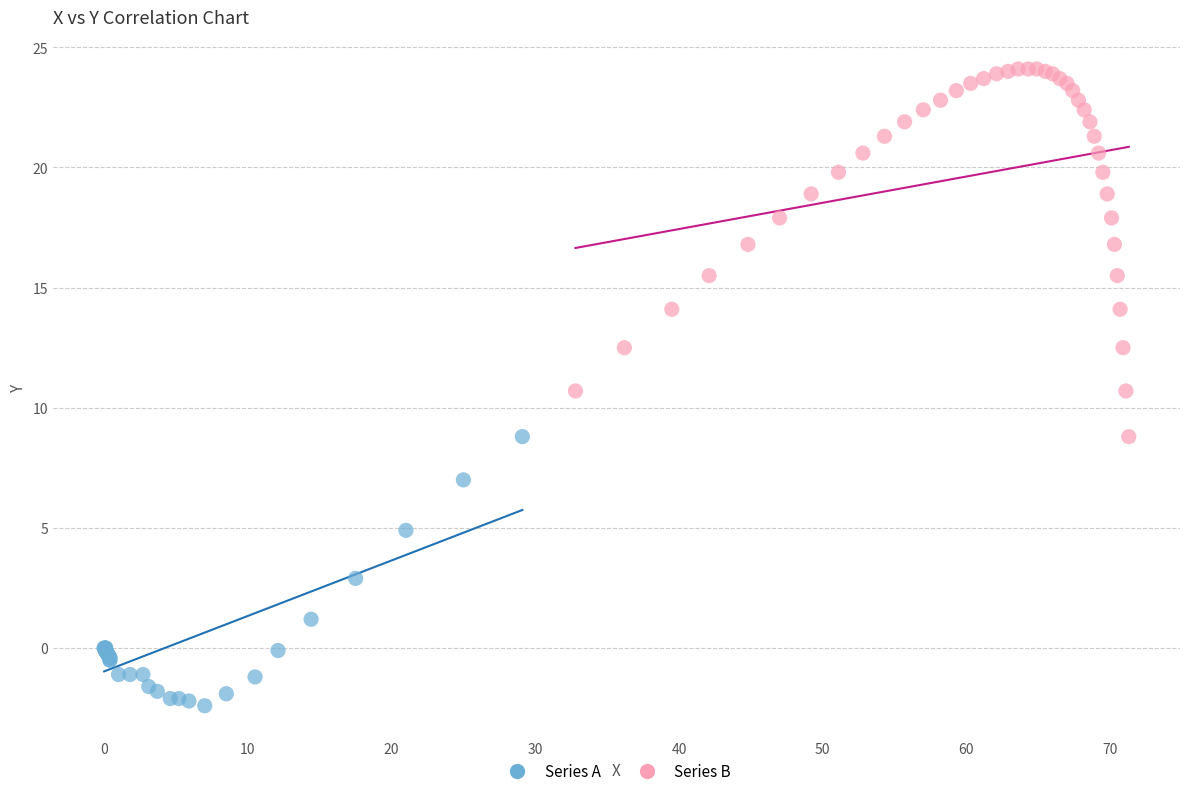

What are all the series names shown in the legend?

Series A, Series B